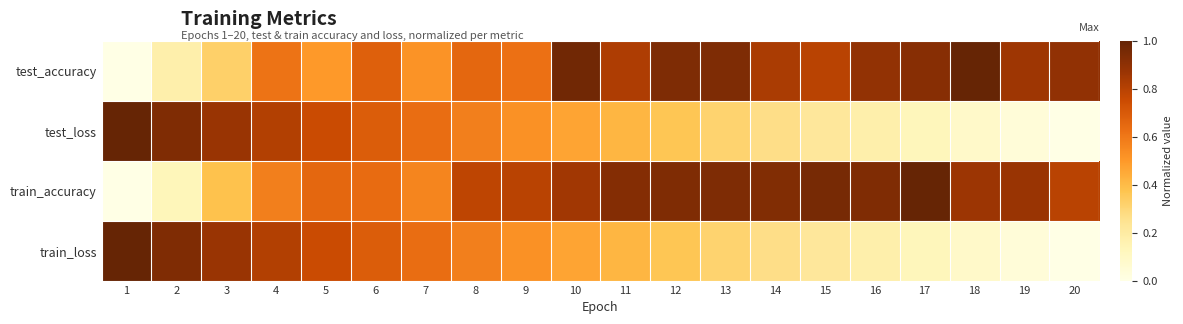

Reading left to right, extract all data points from this chart.

test_accuracy: 1=0.0	2=0.2	3=0.3	4=0.6	5=0.5	6=0.7	7=0.5	8=0.7	9=0.6	10=1.0	11=0.8	12=0.9	13=0.9	14=0.8	15=0.8	16=0.9	17=0.9	18=1.0	19=0.9	20=0.9
test_loss: 1=1.0	2=0.9	3=0.9	4=0.8	5=0.8	6=0.7	7=0.6	8=0.6	9=0.5	10=0.5	11=0.4	12=0.4	13=0.3	14=0.3	15=0.2	16=0.2	17=0.1	18=0.1	19=0.0	20=0.0
train_accuracy: 1=0.0	2=0.1	3=0.4	4=0.6	5=0.7	6=0.6	7=0.6	8=0.8	9=0.8	10=0.9	11=0.9	12=0.9	13=0.9	14=0.9	15=1.0	16=0.9	17=1.0	18=0.9	19=0.9	20=0.8
train_loss: 1=1.0	2=0.9	3=0.9	4=0.8	5=0.8	6=0.7	7=0.6	8=0.6	9=0.5	10=0.5	11=0.4	12=0.4	13=0.3	14=0.3	15=0.2	16=0.2	17=0.1	18=0.1	19=0.0	20=0.0